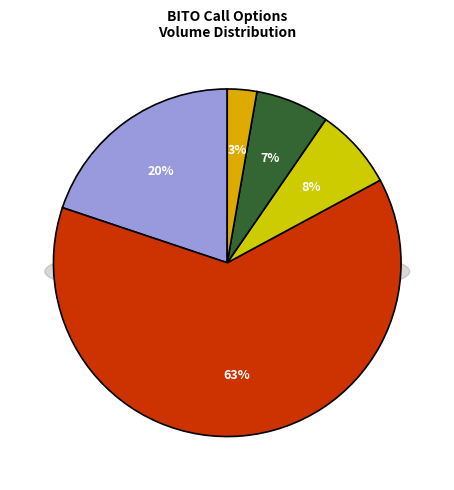

Rank the categories by value from lowest to highest.

strike 25, strike 10, strike 13, strike 11, strike 12